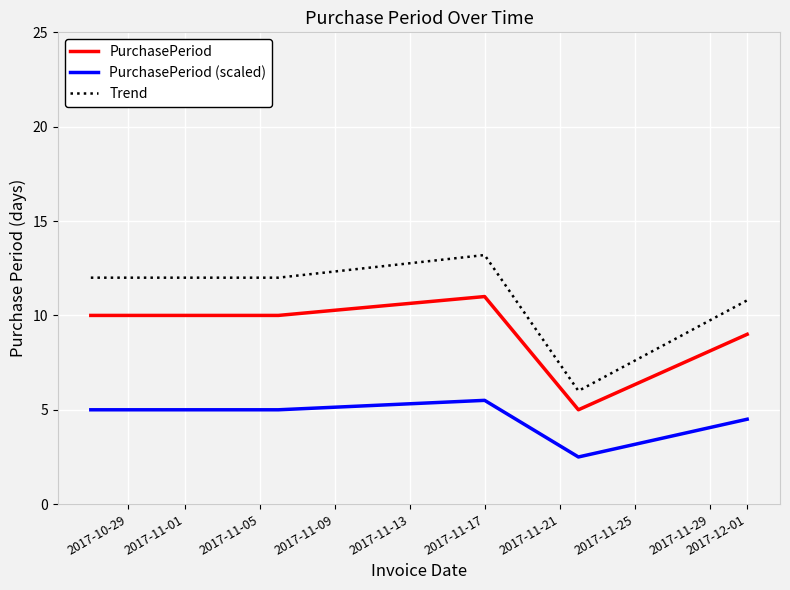

What is the difference between the maximum and minimum values in the Trend series?

7.2